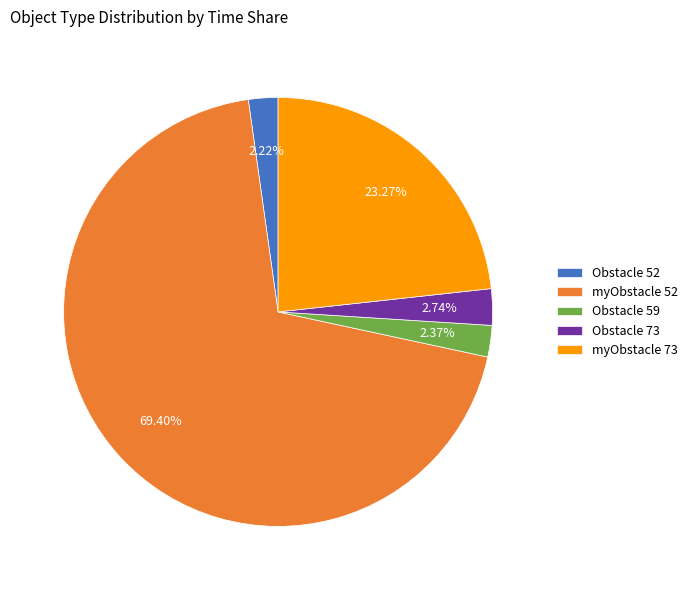

Which has a higher value, myObstacle 73 or myObstacle 52?

myObstacle 52